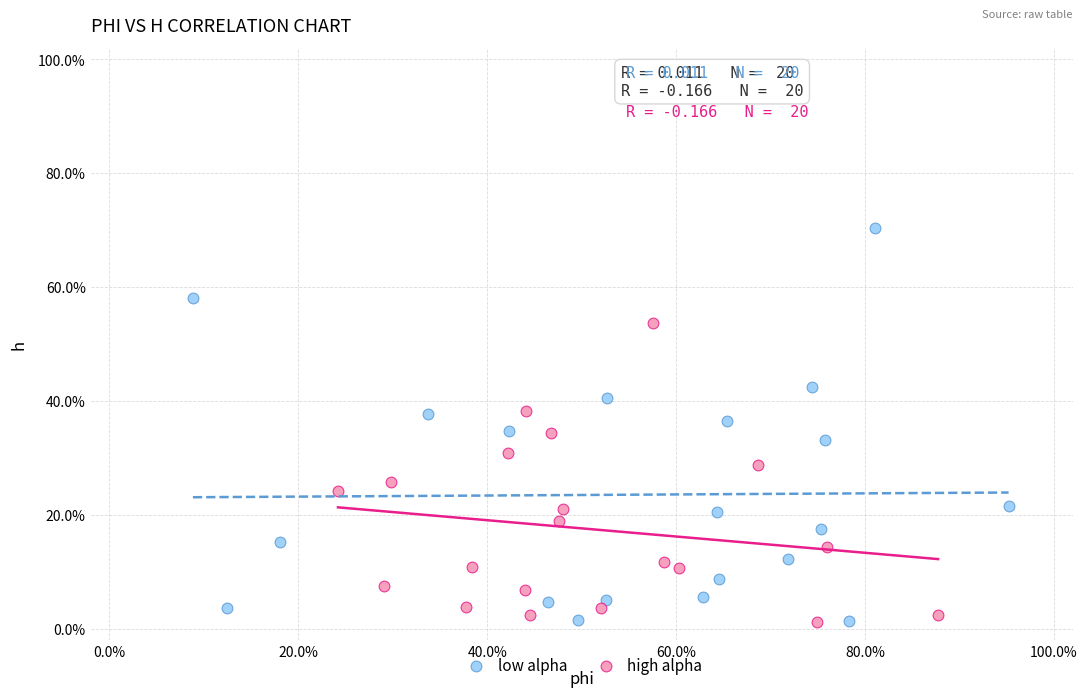

Which series has the widest spread of Y values?

low alpha